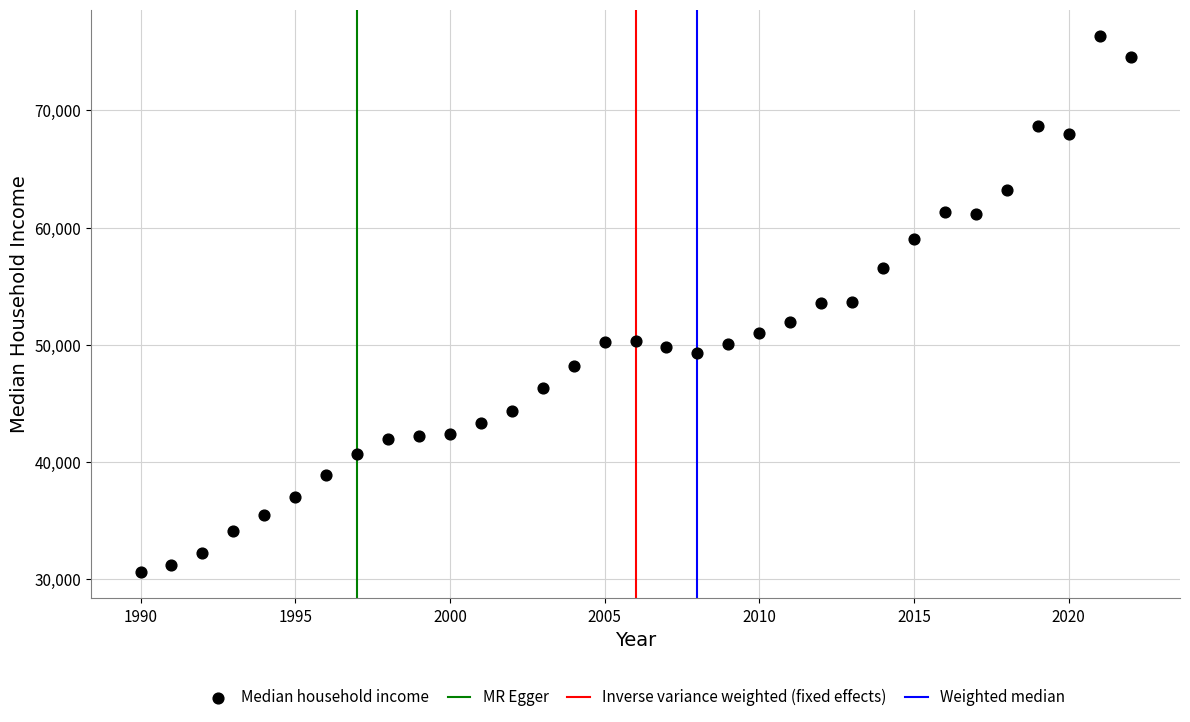

What is the range of Y values (max minus min)?

45694